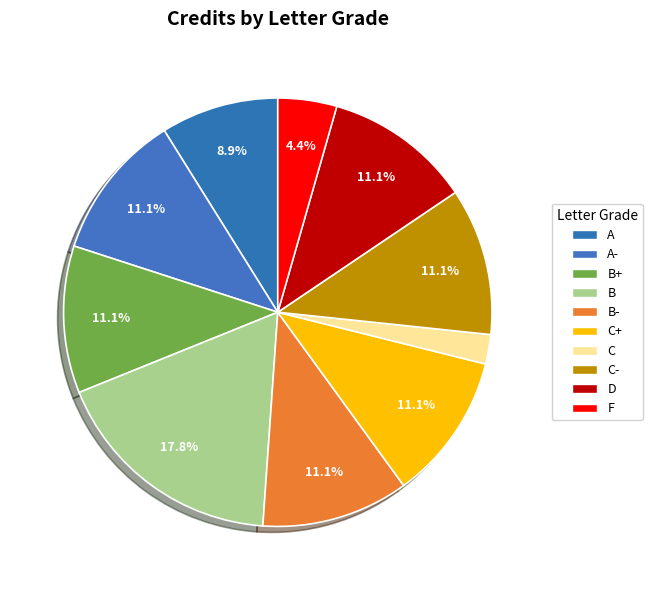

How many slices are in this pie chart?

10